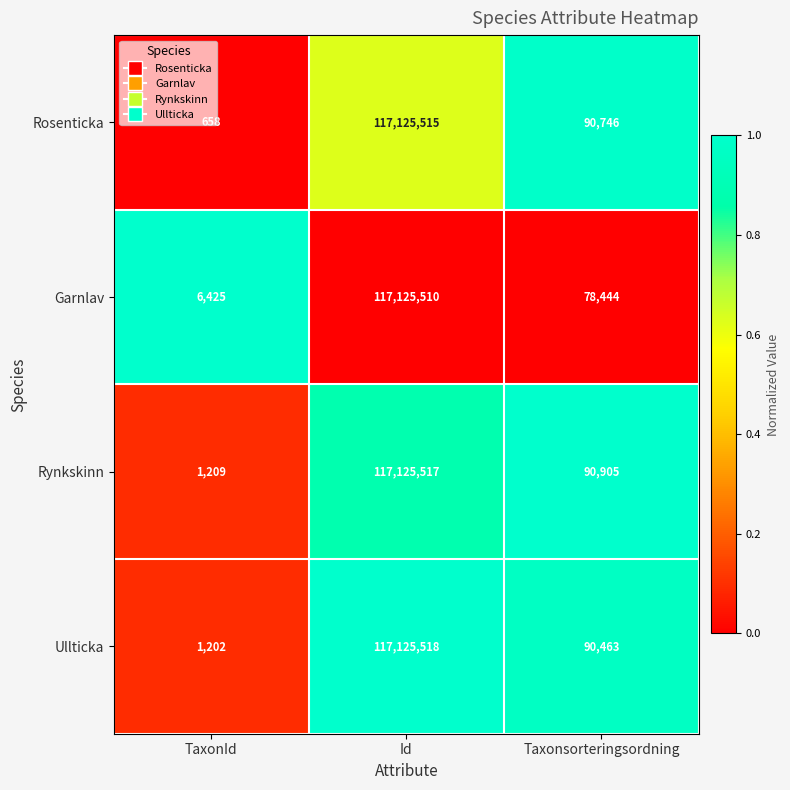

Which series has the largest total across all categories?

Rynkskinn